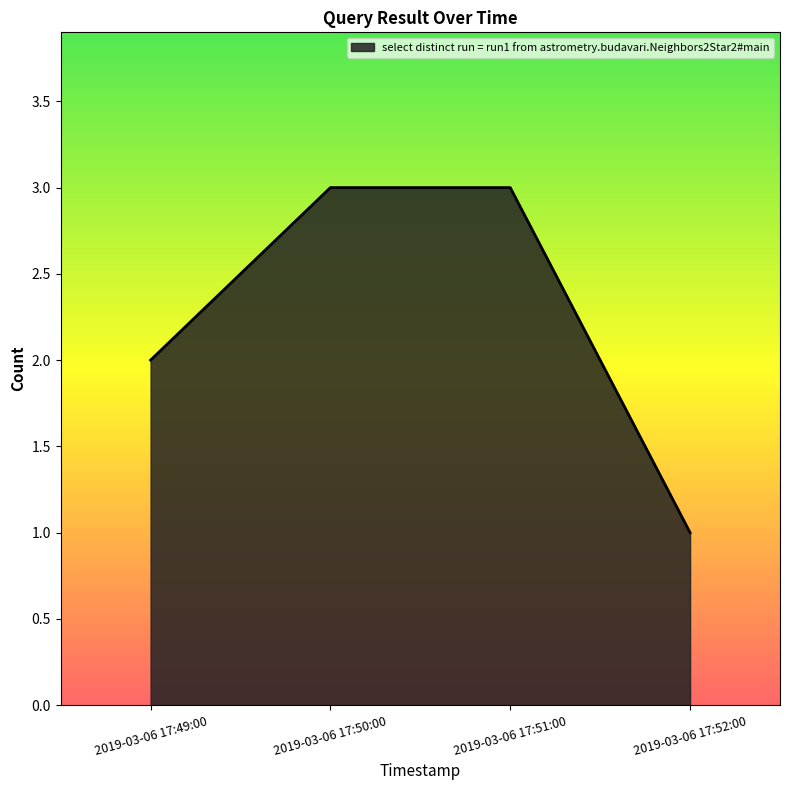

At which category does the chart reach its minimum across all series?

2019-03-06 17:52:00